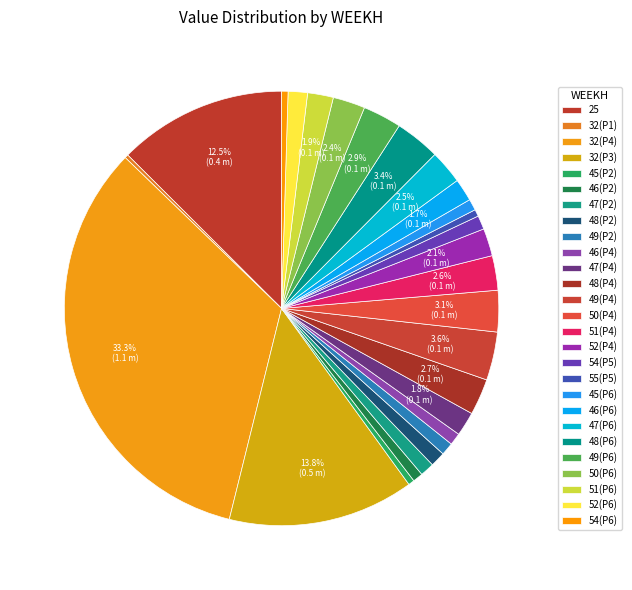

To the nearest percent, what percentage of the pie is 47(P2)?

1%